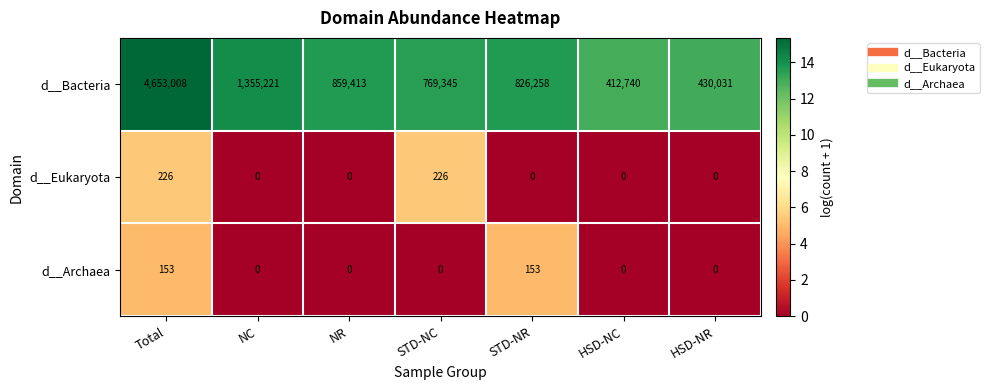

What is the total value across all series at NR?

859413